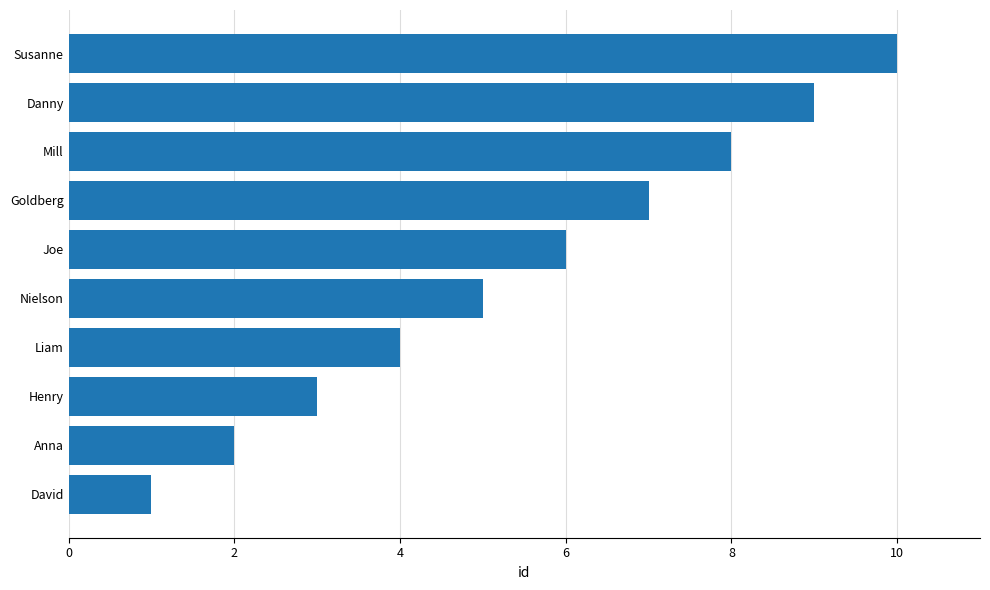

What is the average value?

6